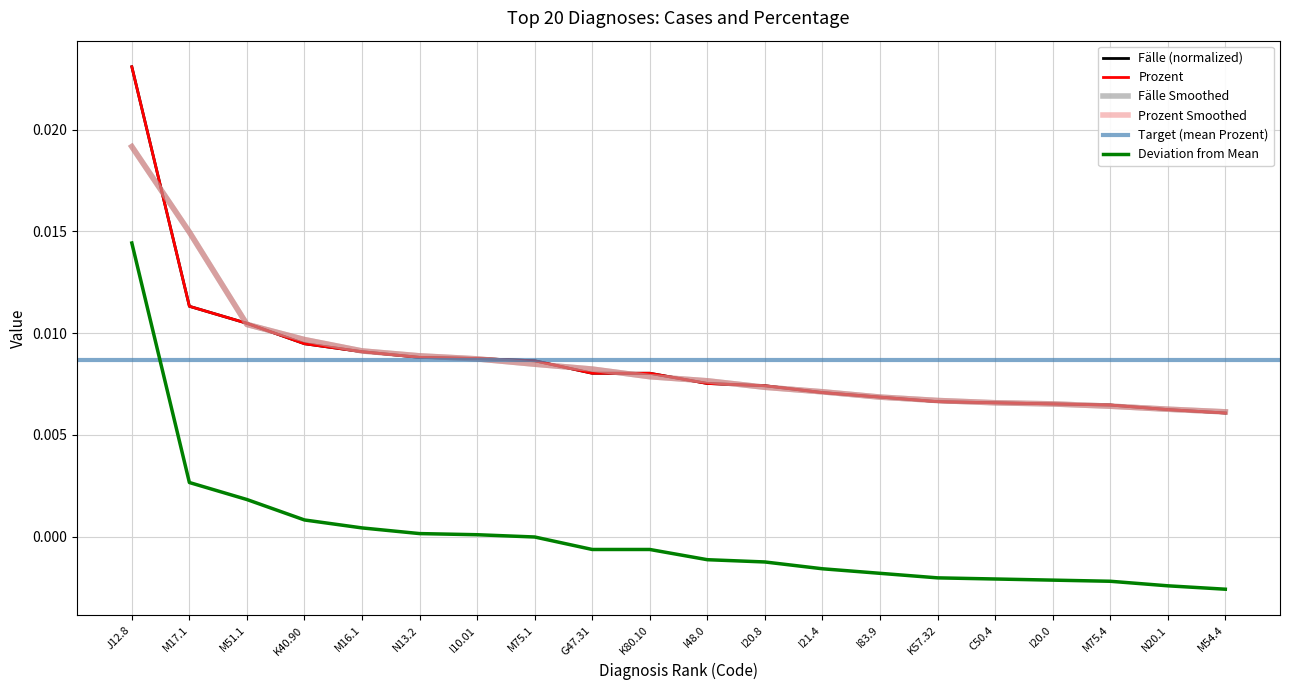

Is this an area chart (filled region under the line)?

No